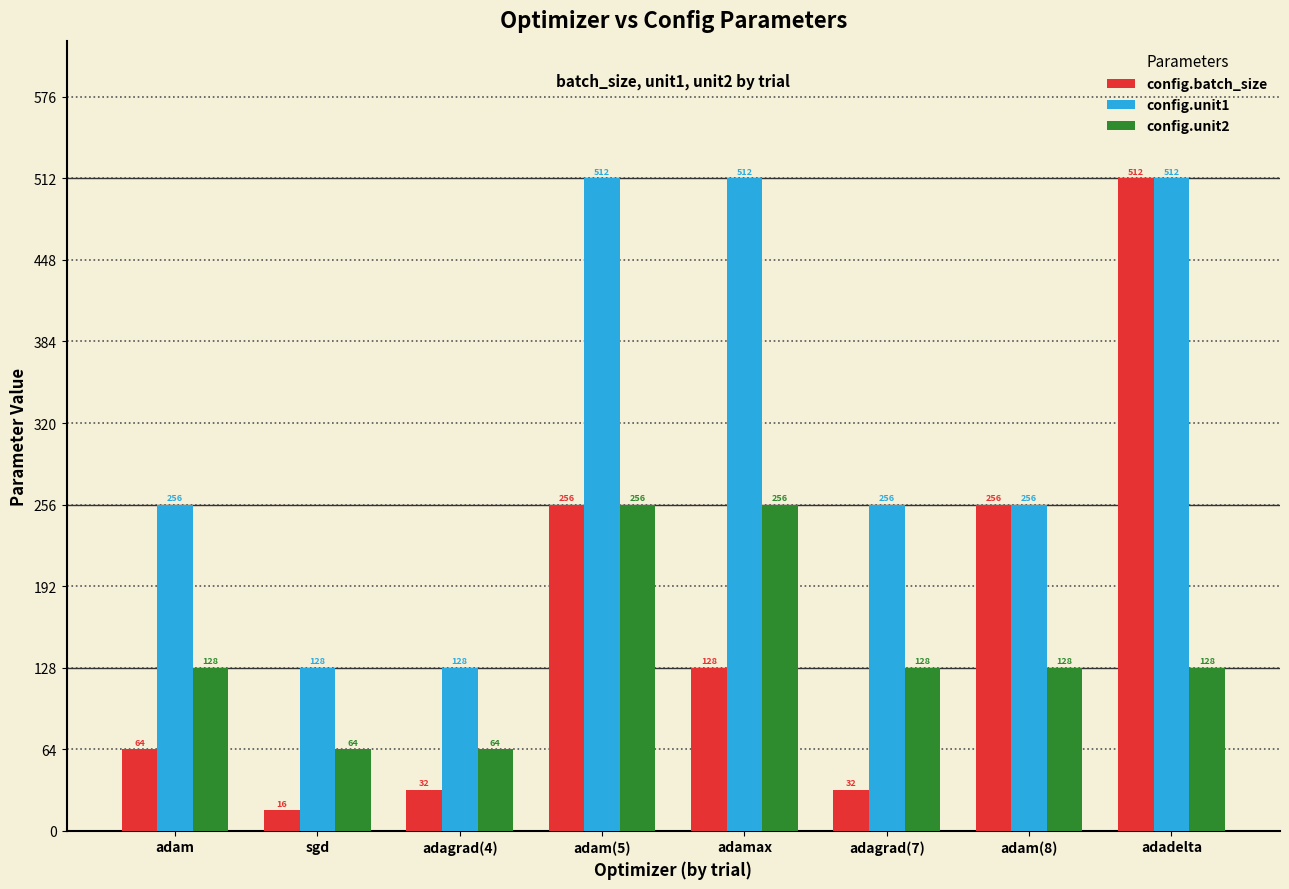

What is the value of the config.unit1 bar at the 5th from the left?

512